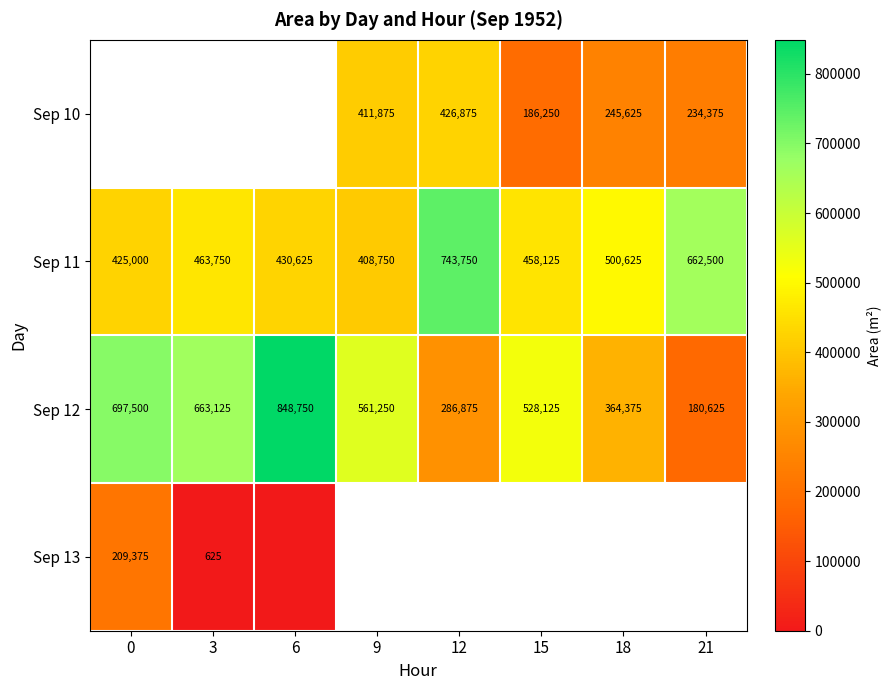

What is the sum of all Sep 11 values?

4093125